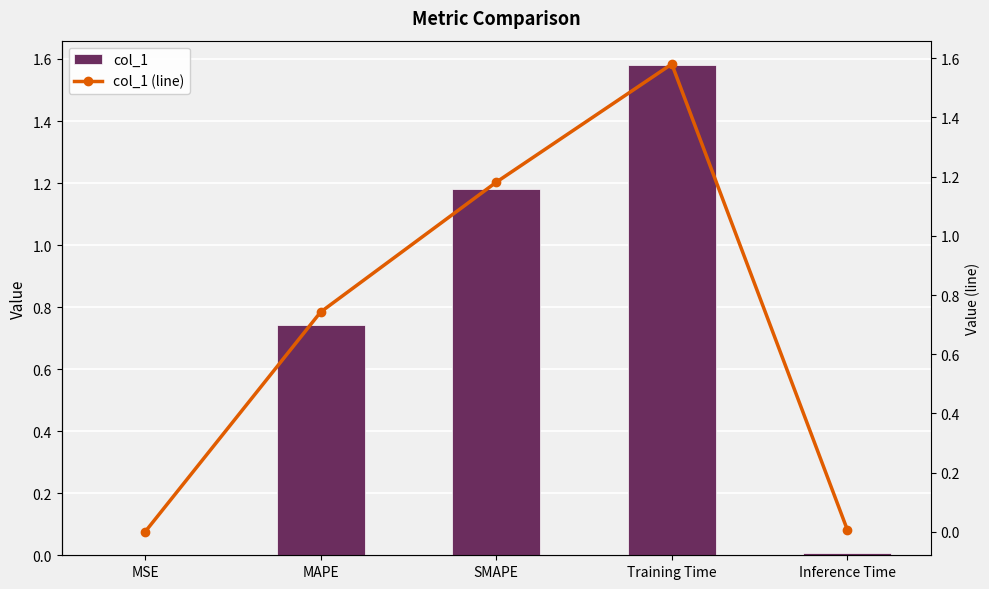

What is the sum of the col_1 values at SMAPE and Training Time?

2.8